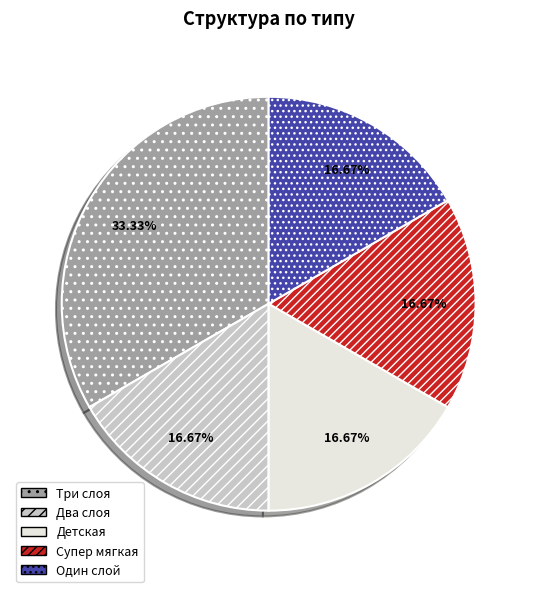

Which slice is the largest?

Три слоя